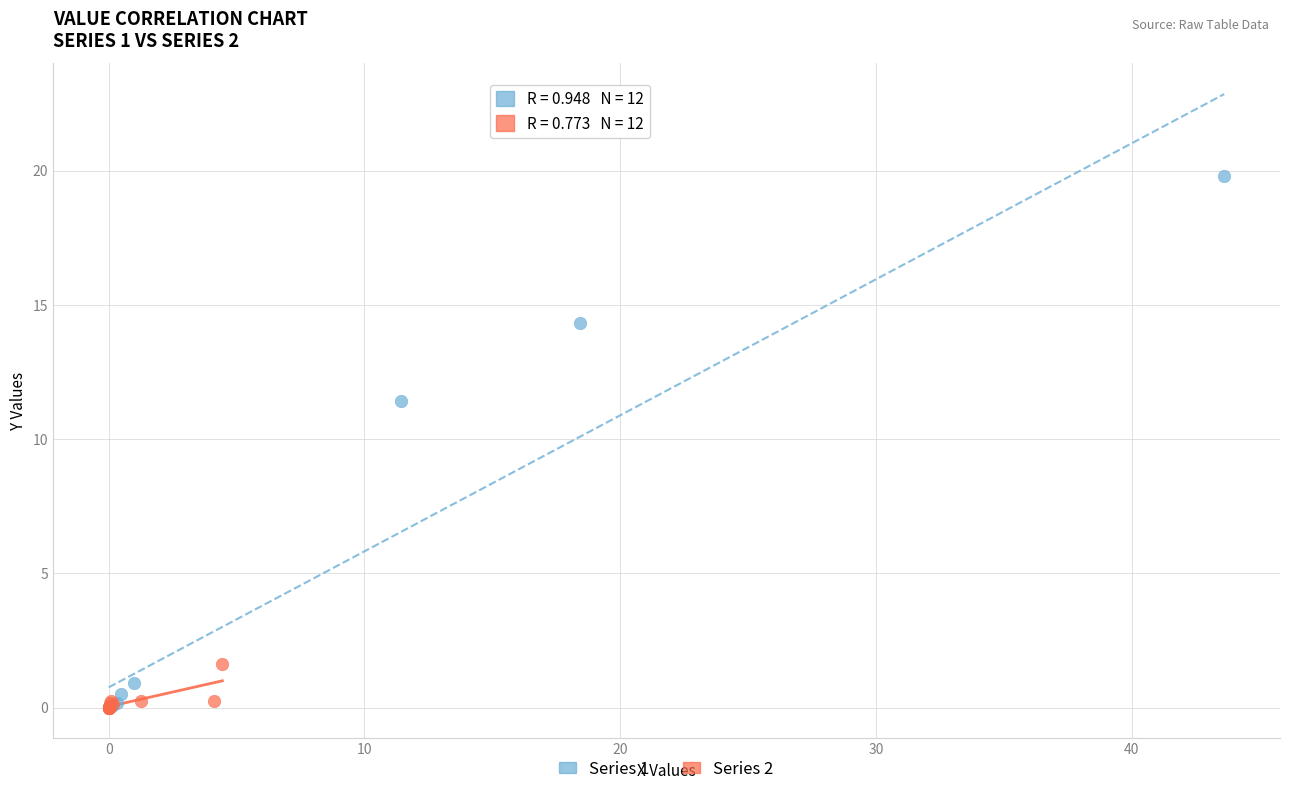

Which series reaches the maximum Y coordinate?

Series 1